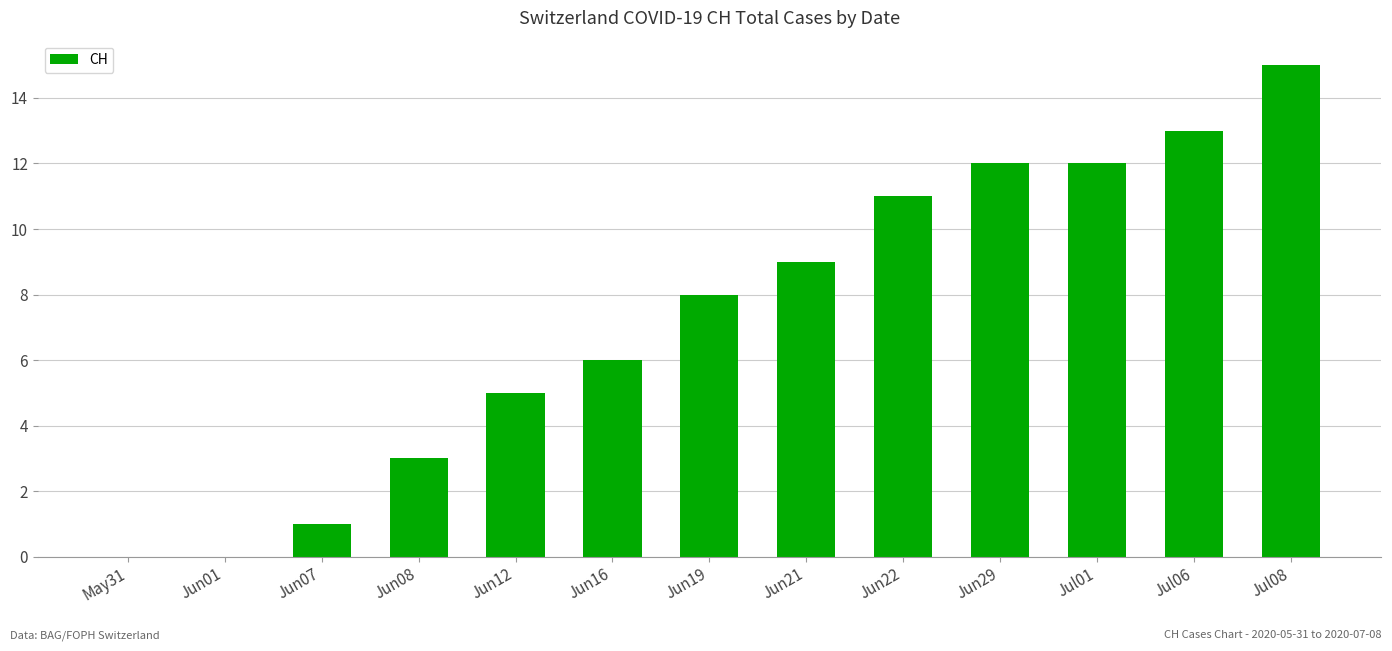

What is the sum of all values?

95